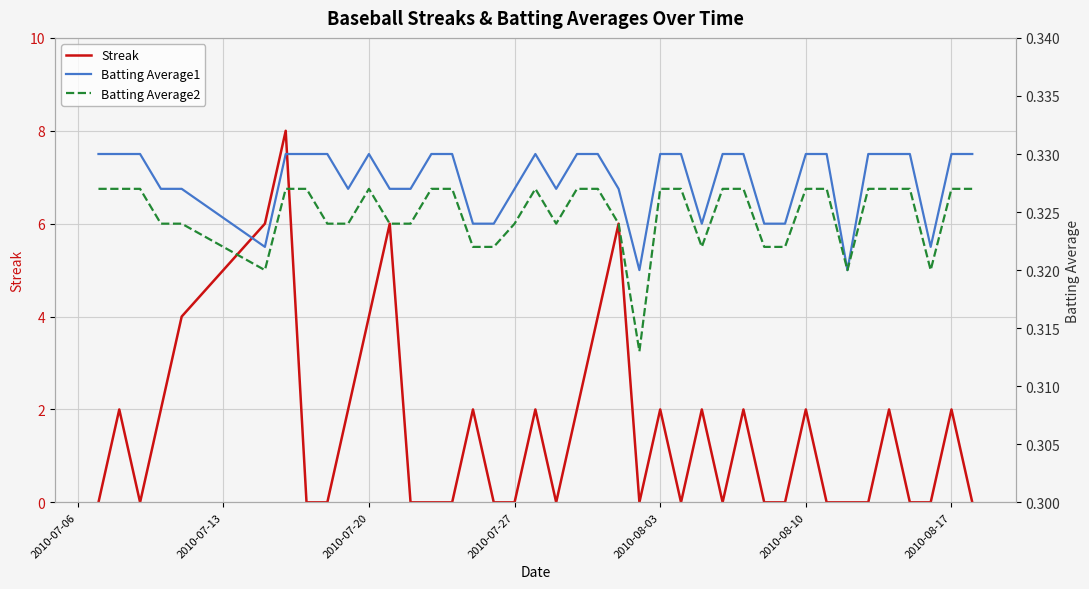

True or false: Batting Average2 and Batting Average1 cross at least once.

False